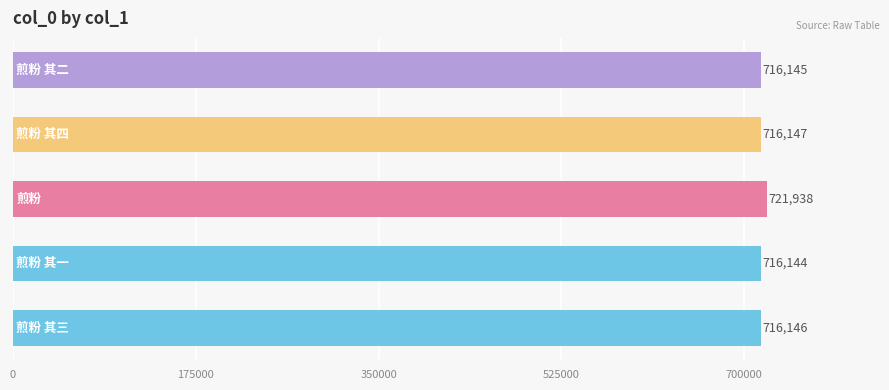

What is the difference between the maximum and minimum values?

5794